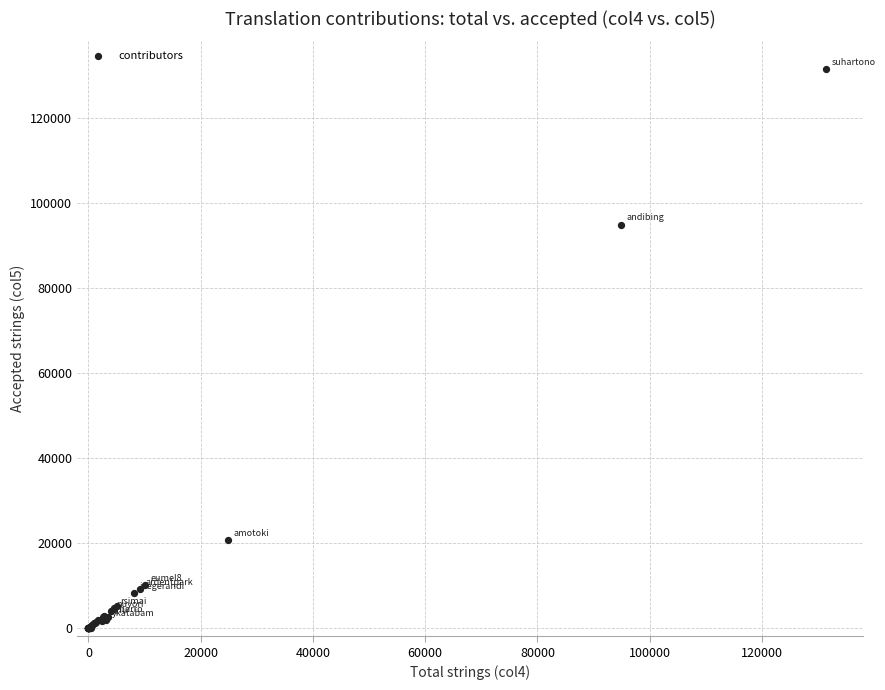

What Y value in the scatter plot is closest to 65721?

94874